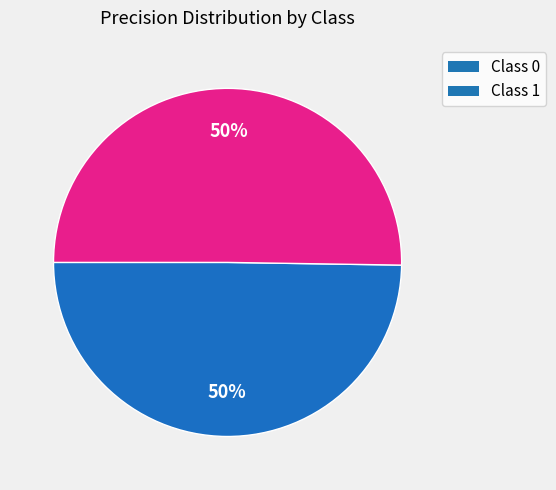

Count the number of slices in the pie.

2